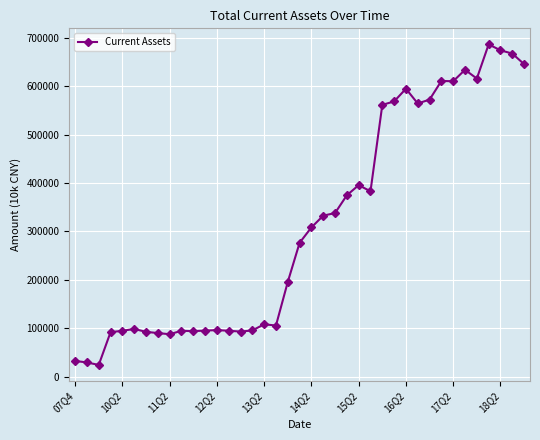

What is the average value?

310831